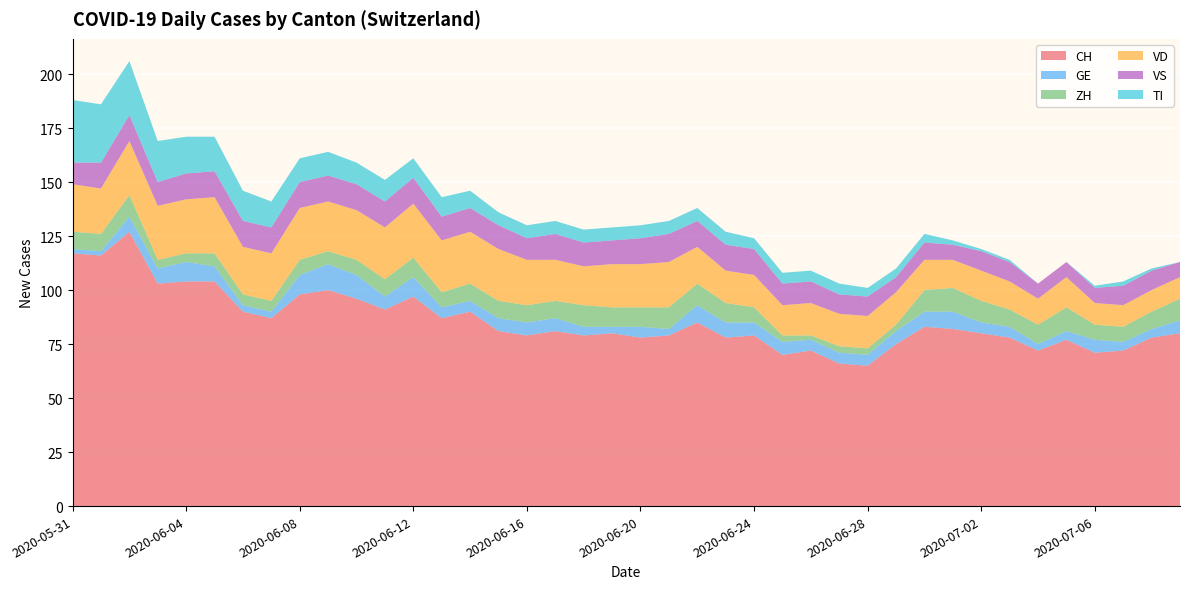

Reading right to left, transcribe all the data shown in this chart.

CH: 80	78	72	71	77	72	78	80	82	83	75	65	66	72	70	79	78	85	79	78	80	79	81	79	81	90	87	97	91	96	100	98	87	90	104	104	103	127	116	117
GE: 6	4	4	6	4	3	5	5	8	7	6	5	5	5	6	6	7	8	3	5	3	4	6	6	6	5	5	9	6	11	12	9	3	3	7	9	7	7	2	2
ZH: 10	8	7	7	11	9	8	10	11	10	3	3	3	2	3	7	9	10	10	9	9	10	8	8	8	8	7	9	8	7	6	7	5	5	6	4	4	10	8	8
VD: 10	10	10	10	14	12	13	14	13	14	15	15	15	15	14	15	15	17	21	20	20	18	19	21	24	24	24	25	24	23	23	24	22	22	26	25	25	25	21	22
VS: 7	9	9	7	7	7	9	9	7	8	7	9	9	10	10	12	12	12	13	12	11	11	12	10	11	11	11	12	12	12	12	12	12	12	12	12	11	12	12	10
TI: 0	1	2	1	0	0	1	1	2	4	4	4	5	5	5	5	6	6	6	6	6	6	6	6	6	8	9	9	10	10	11	11	12	14	16	17	19	25	27	29